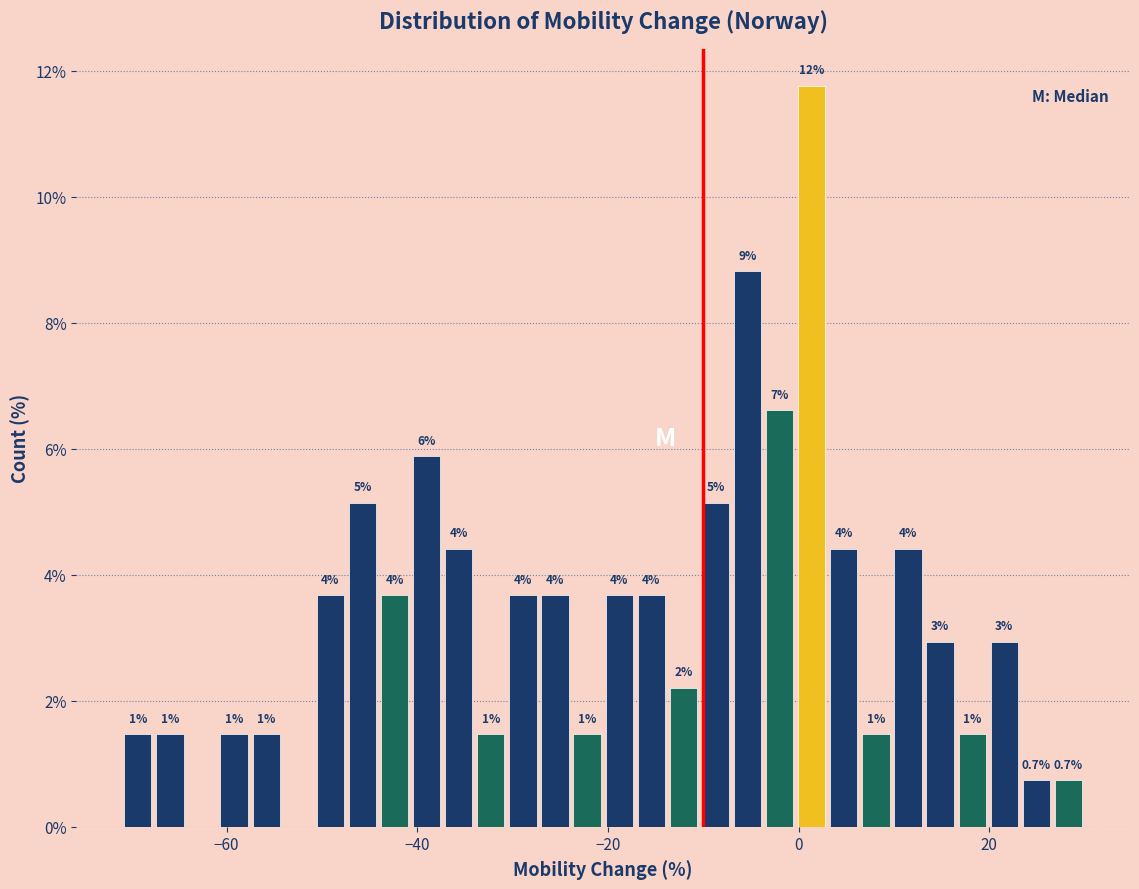

Read against the x-axis, roughly where is the centre of the tallest bar?

2